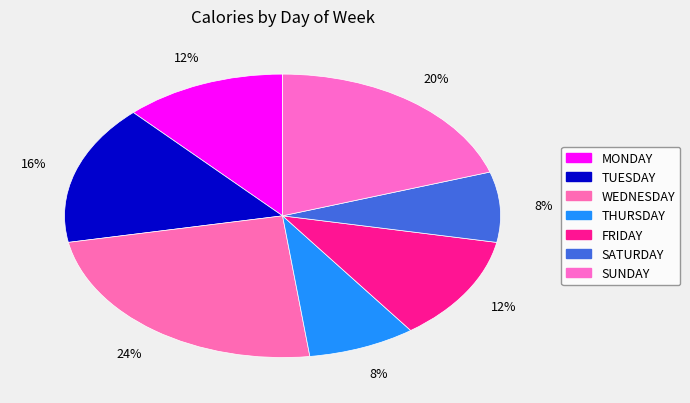

Combined, do MONDAY and SUNDAY account for over 50%?

No